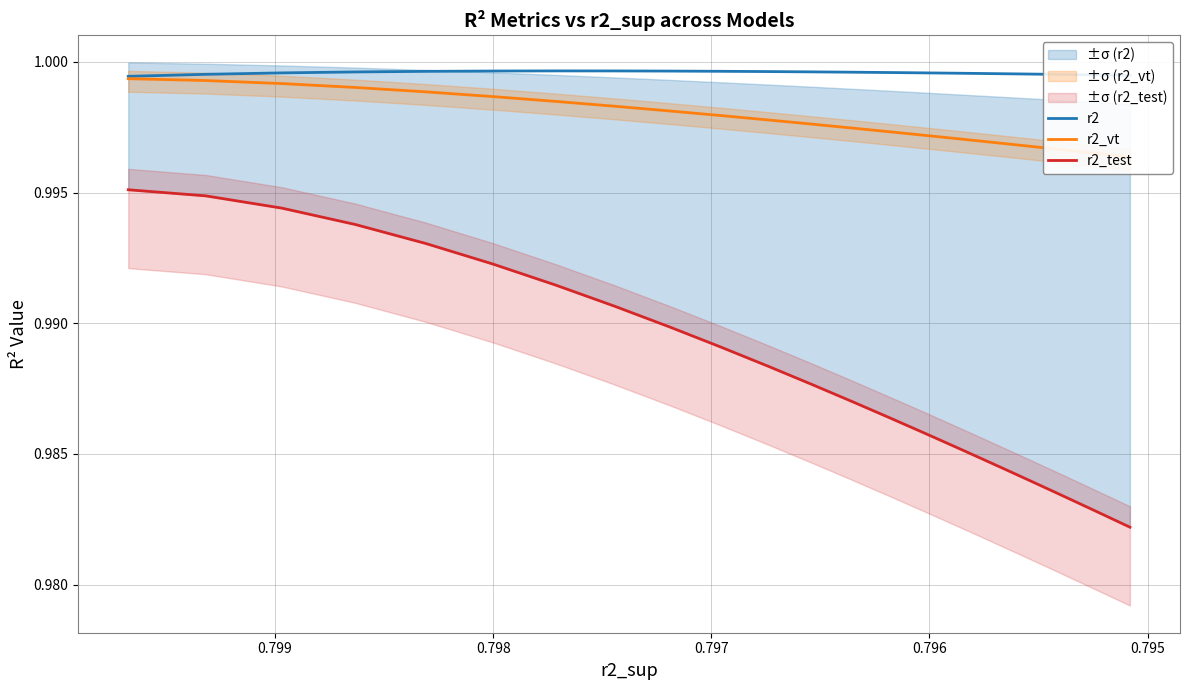

True or false: r2_vt and r2_test cross at least once.

False